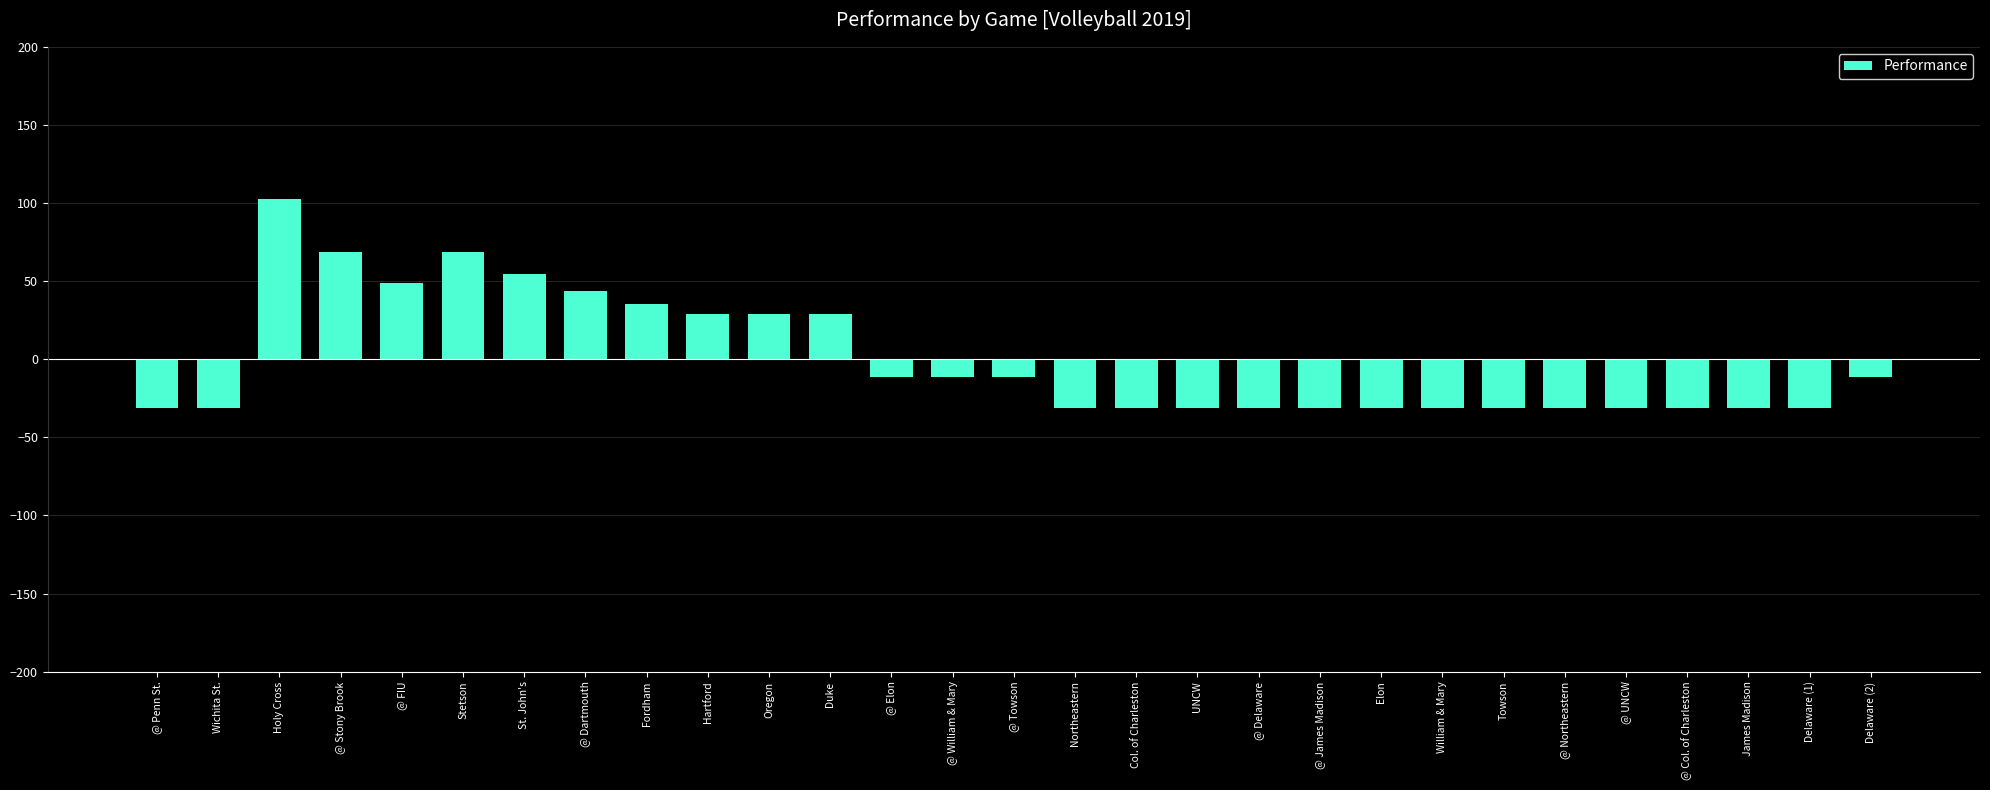

Where is the data nearest to the value 35?

Fordham